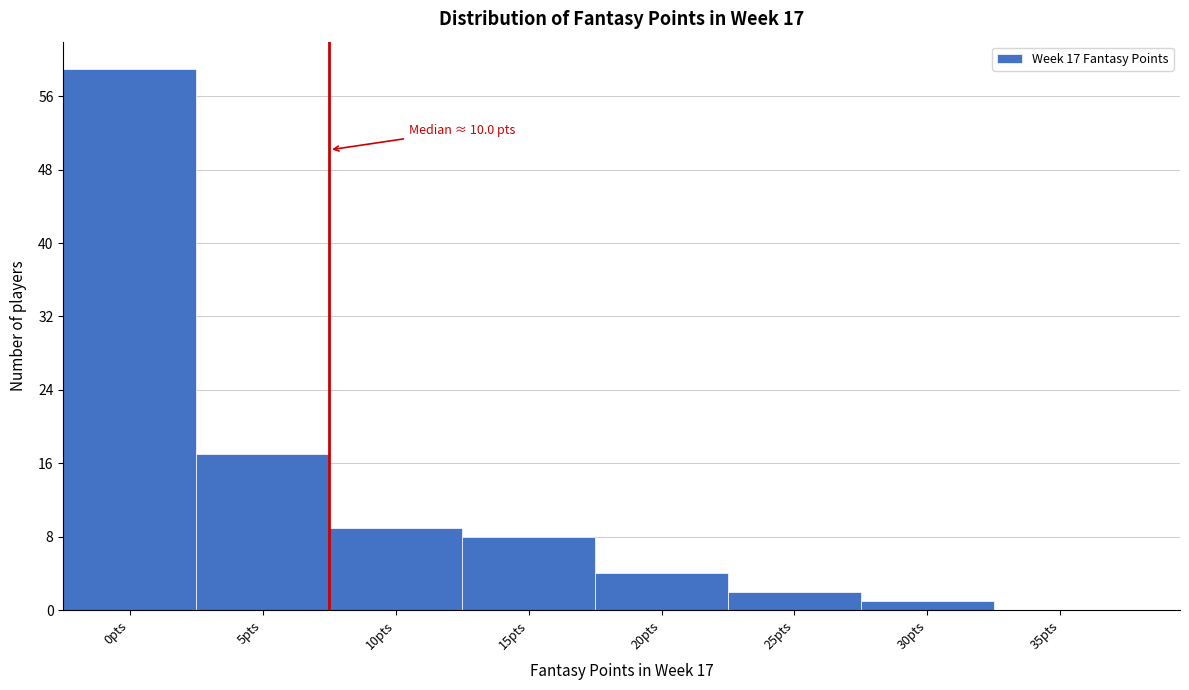

Reading left to right, list all the values displayed in this chart.

0pts=59	5pts=17	10pts=9	15pts=8	20pts=4	25pts=2	30pts=1	35pts=0